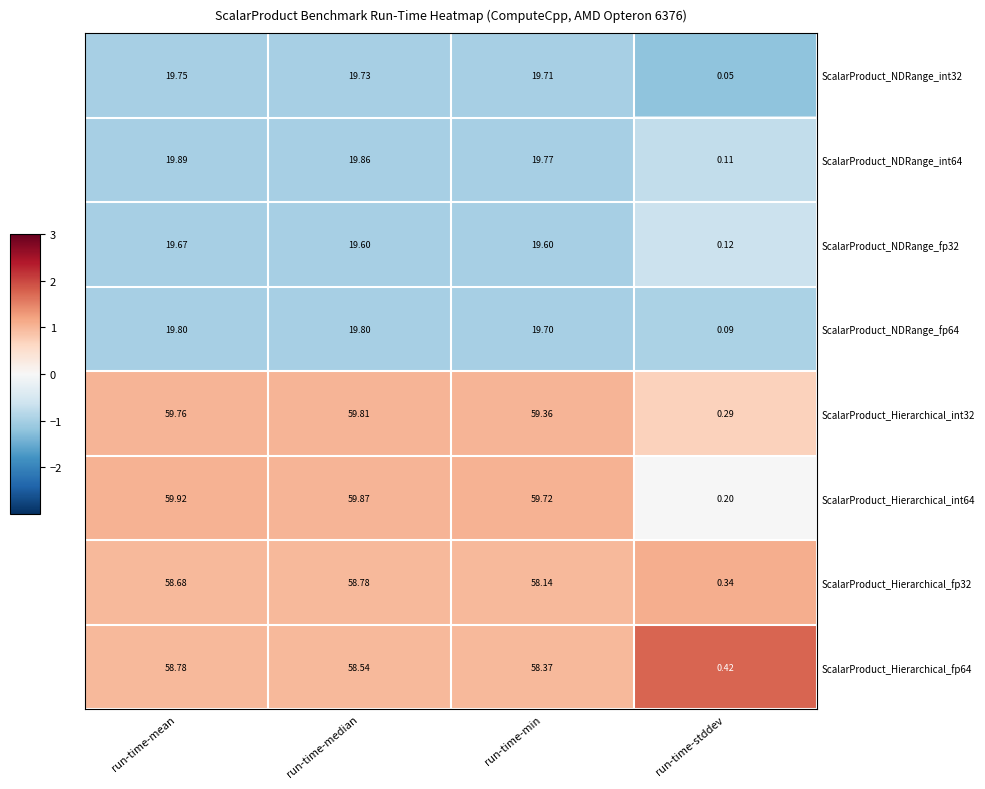

Which category has the lowest value in the ScalarProduct_NDRange_fp32 series?

run-time-stddev